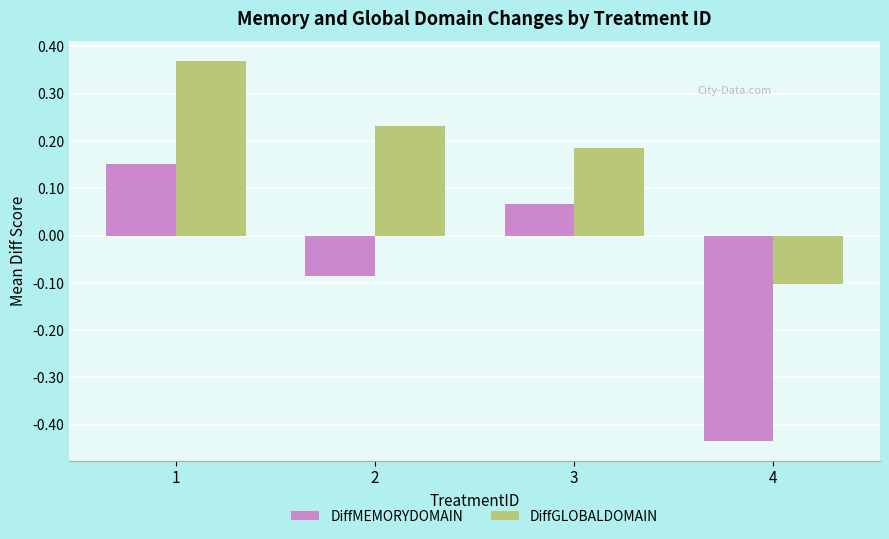

Is it true that DiffGLOBALDOMAIN equals 0.1 at 2?

False